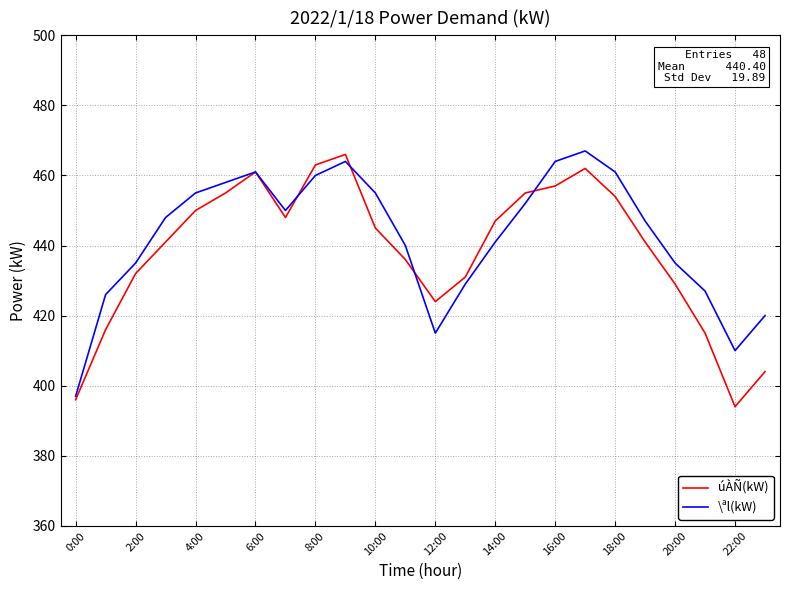

What is the minimum value shown in the chart?

394